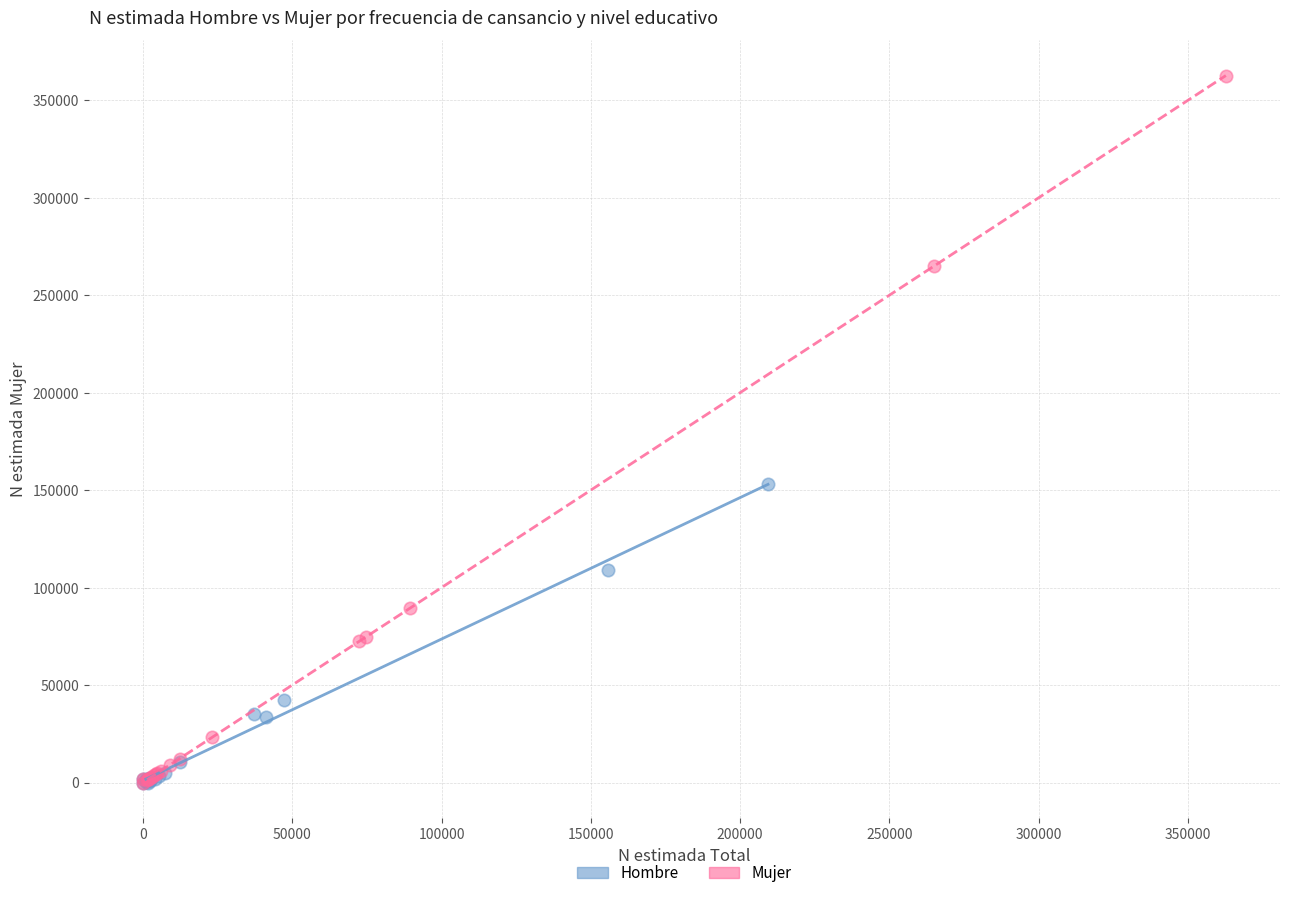

Which series contains the highest Y value?

Mujer